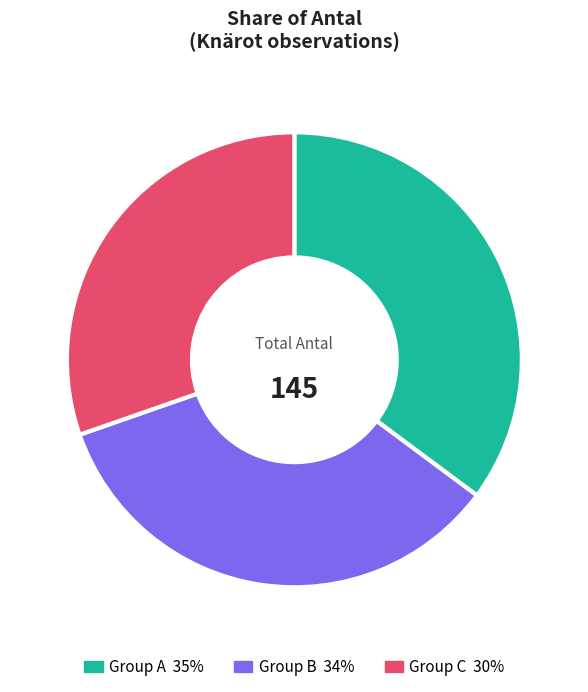

To the nearest percent, what is the difference between the largest and smallest slice percentages?

5%